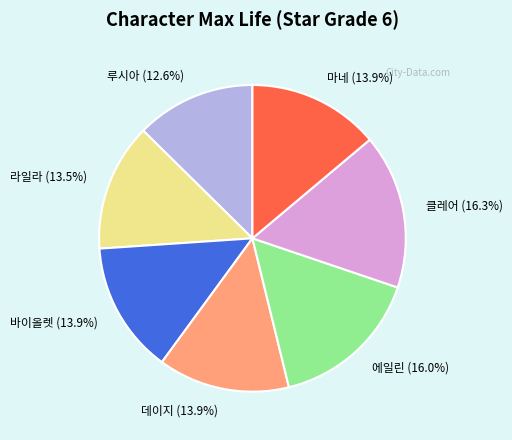

To the nearest percent, what percentage of the pie is 데이지?

14%